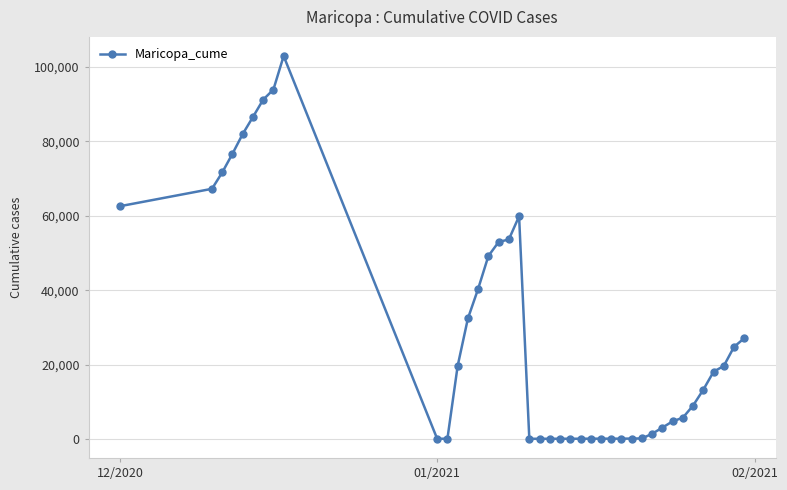

What is the sum of all values?

1171430